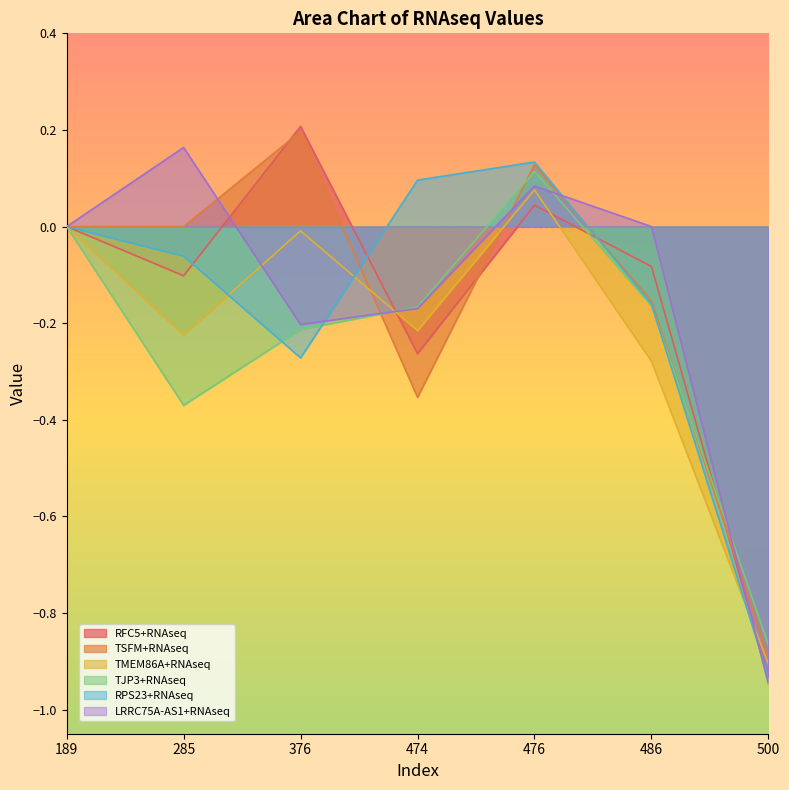

True or false: RFC5+RNAseq has more than 1 interior local peaks.

True